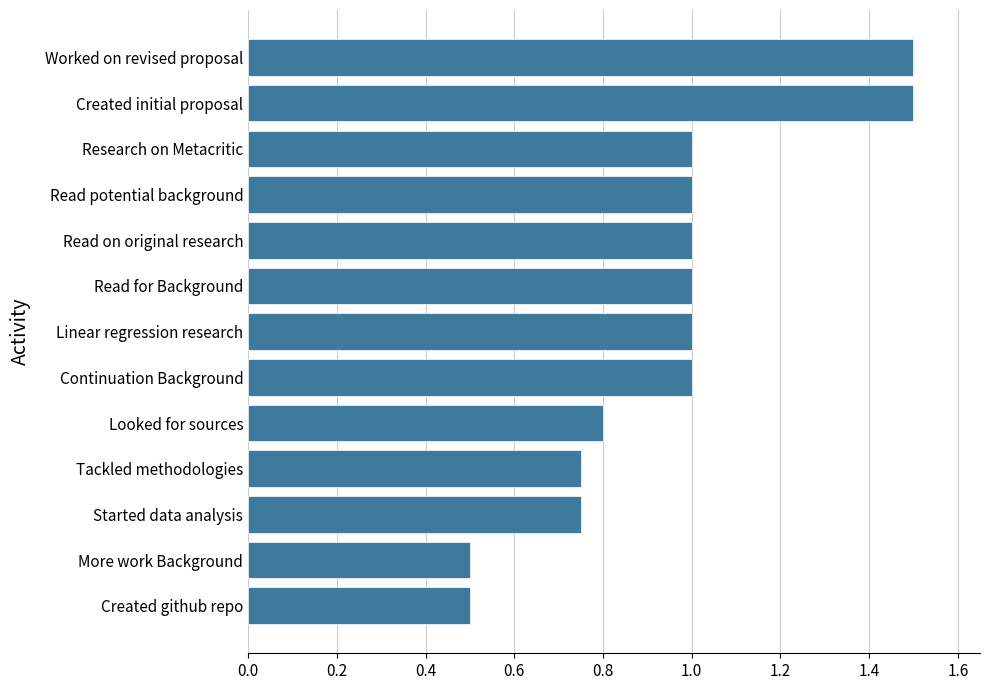

The chart shows a value of 1.0 at Linear regression research. True or false?

True